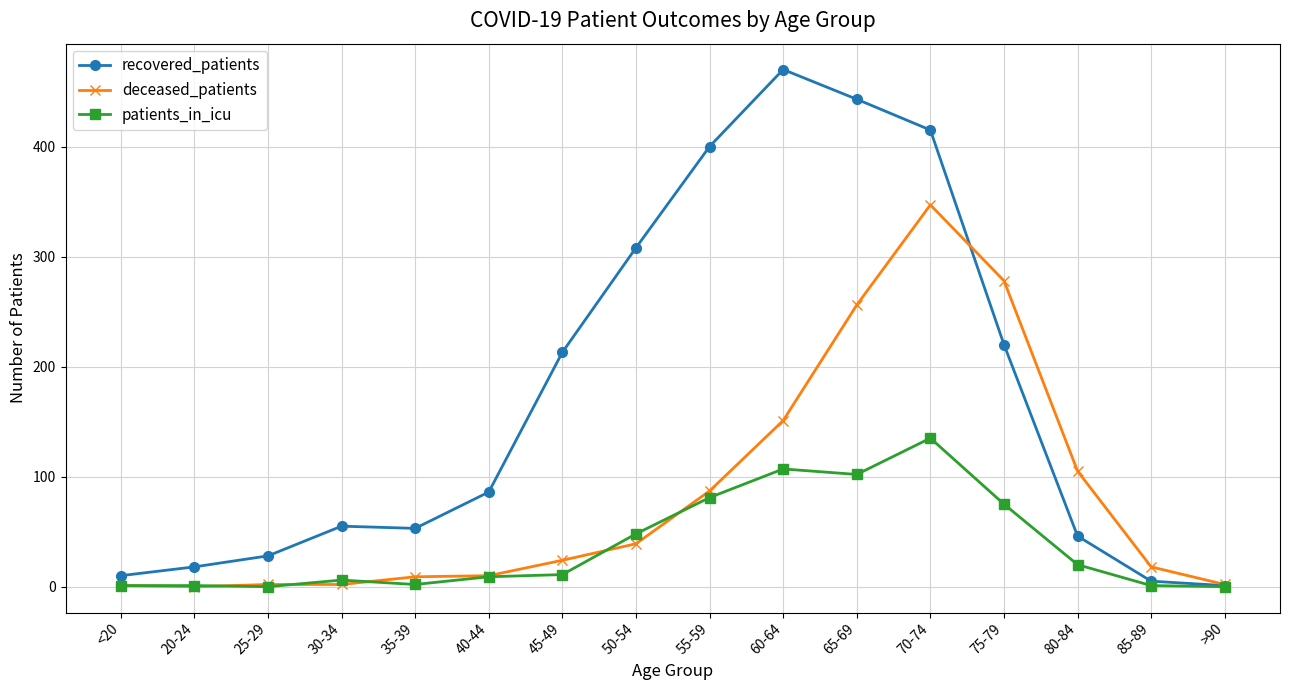

Read the recovered_patients value at 35-39, to the nearest 50.

50